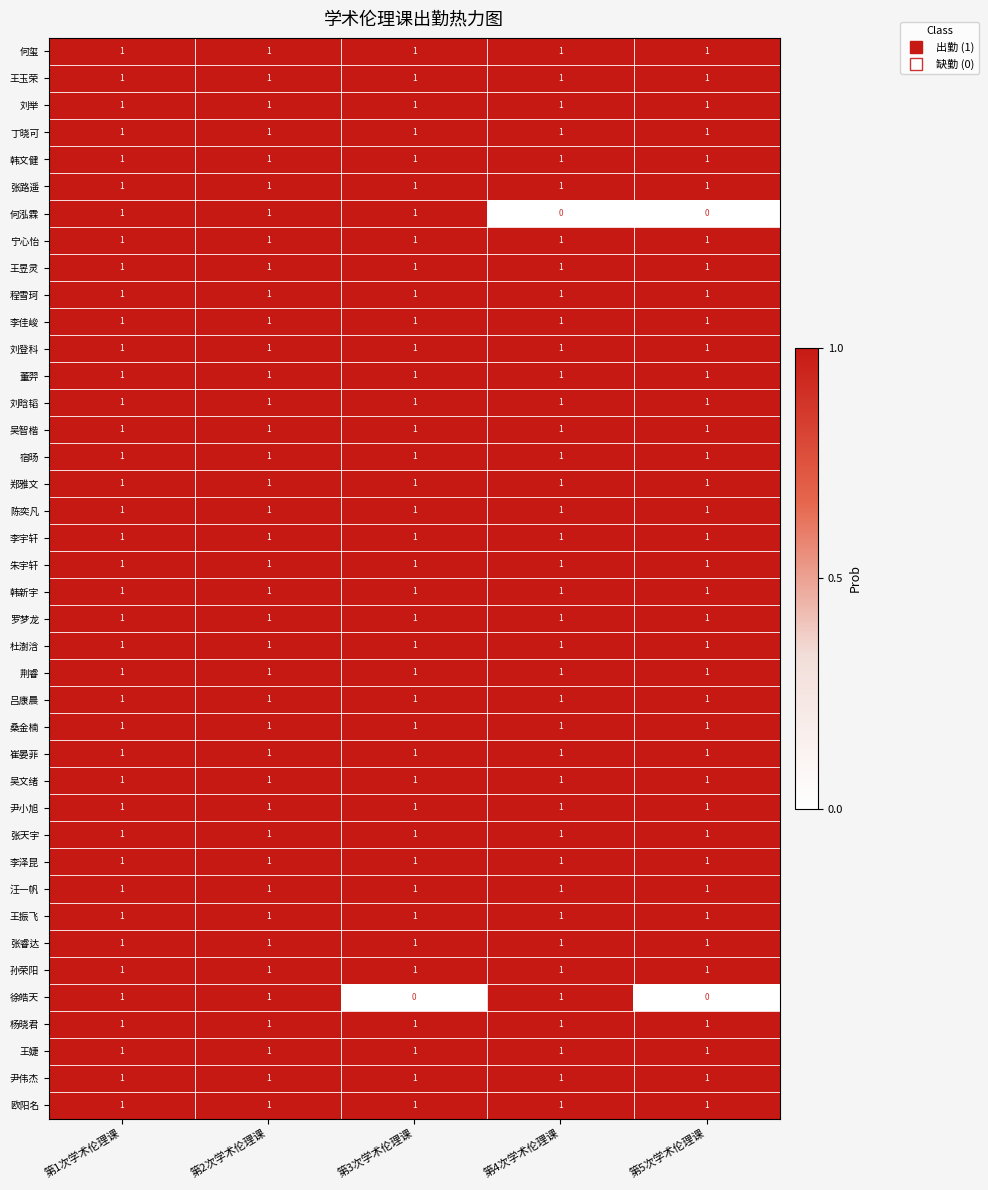

What is the sum of all 朱宇轩 values?

5